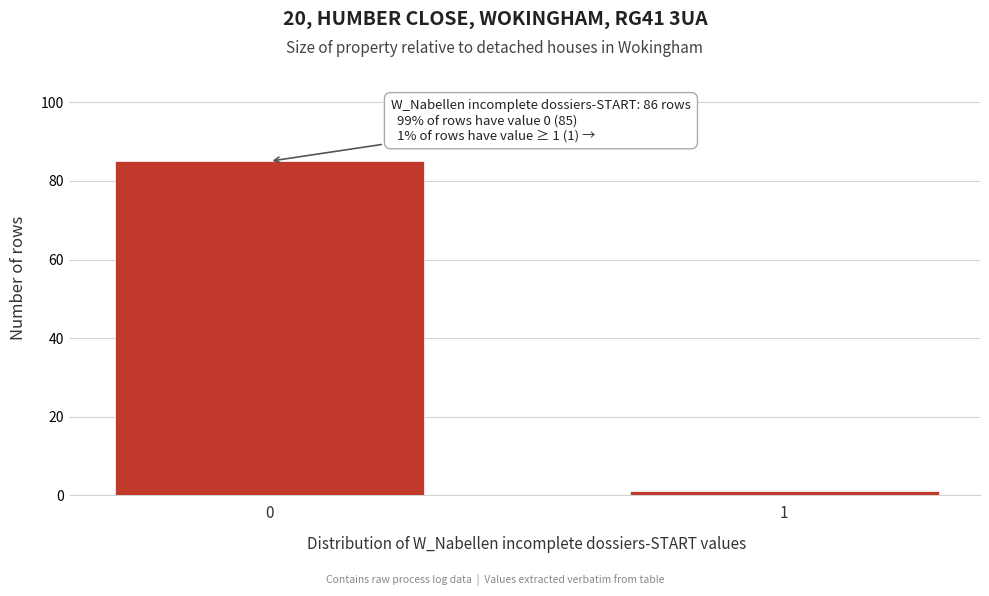

Reading right to left, extract all data points from this chart.

1=1	0=85